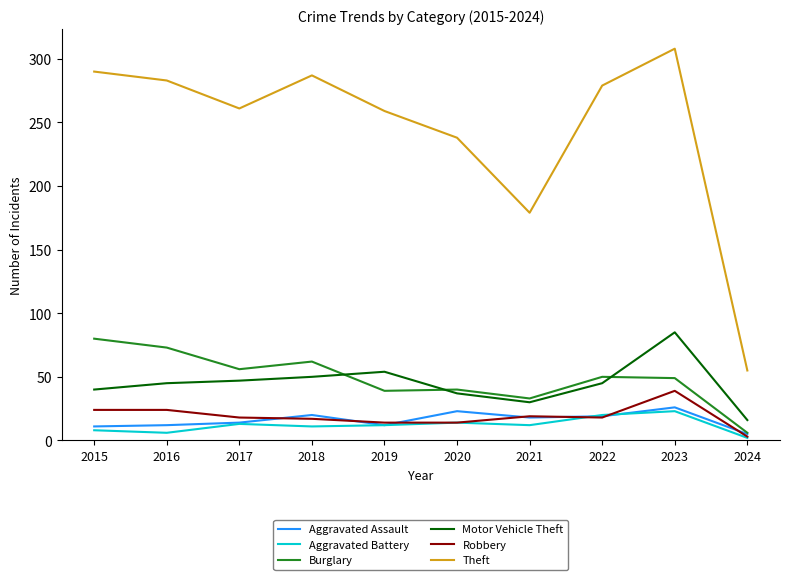

The value of Aggravated Battery at 2023 is 23. True or false?

True